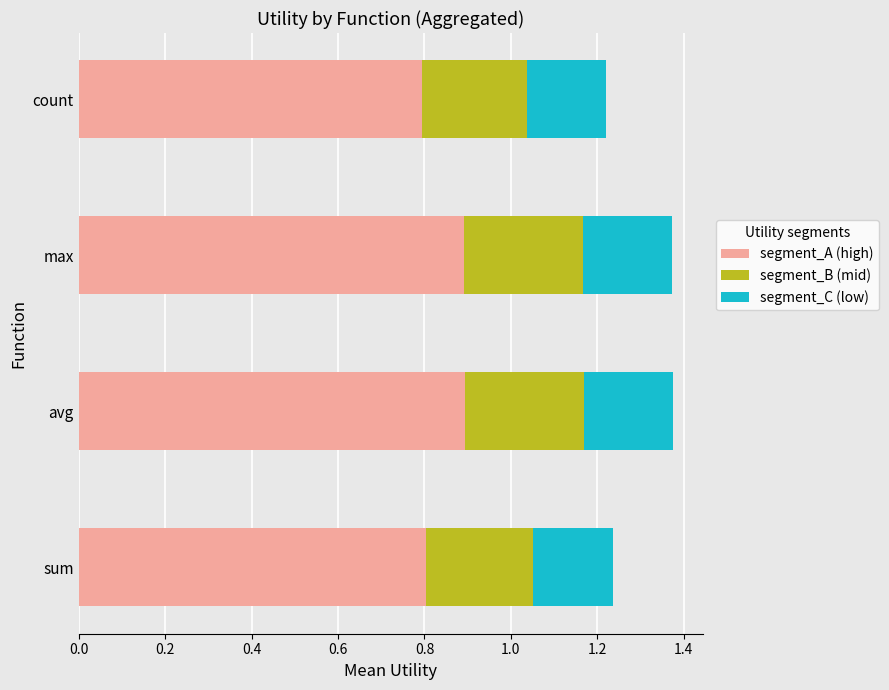

What is the total value across all series at sum?

1.2